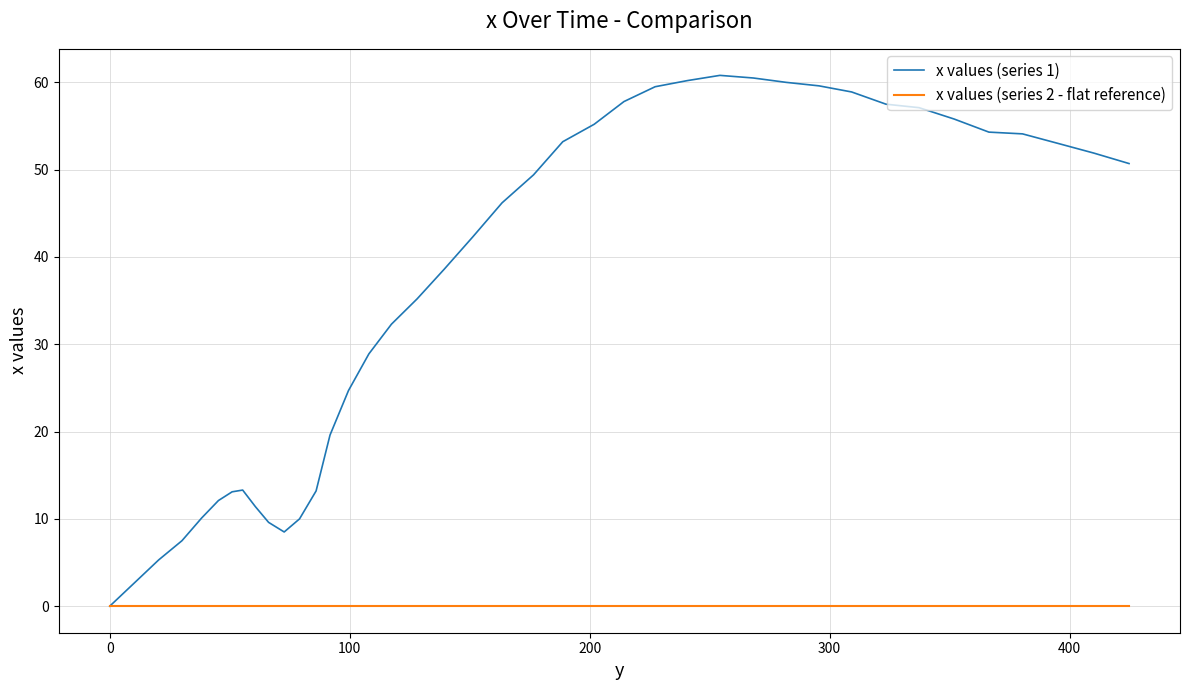

Which series has the widest spread of values?

x values (series 1)